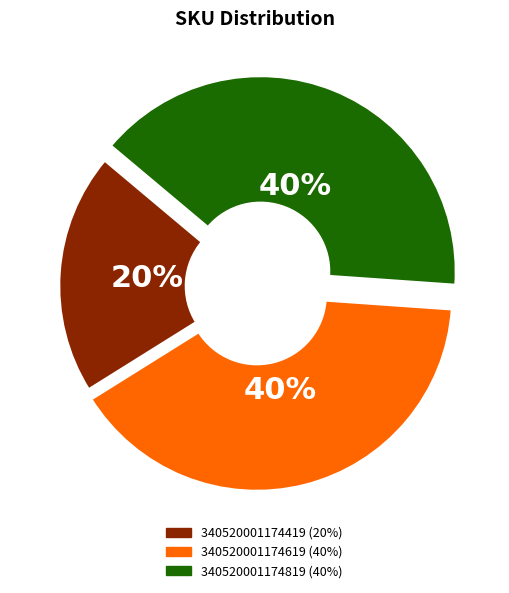

Combined, do 340520001174419 and 340520001174819 account for over 50%?

Yes